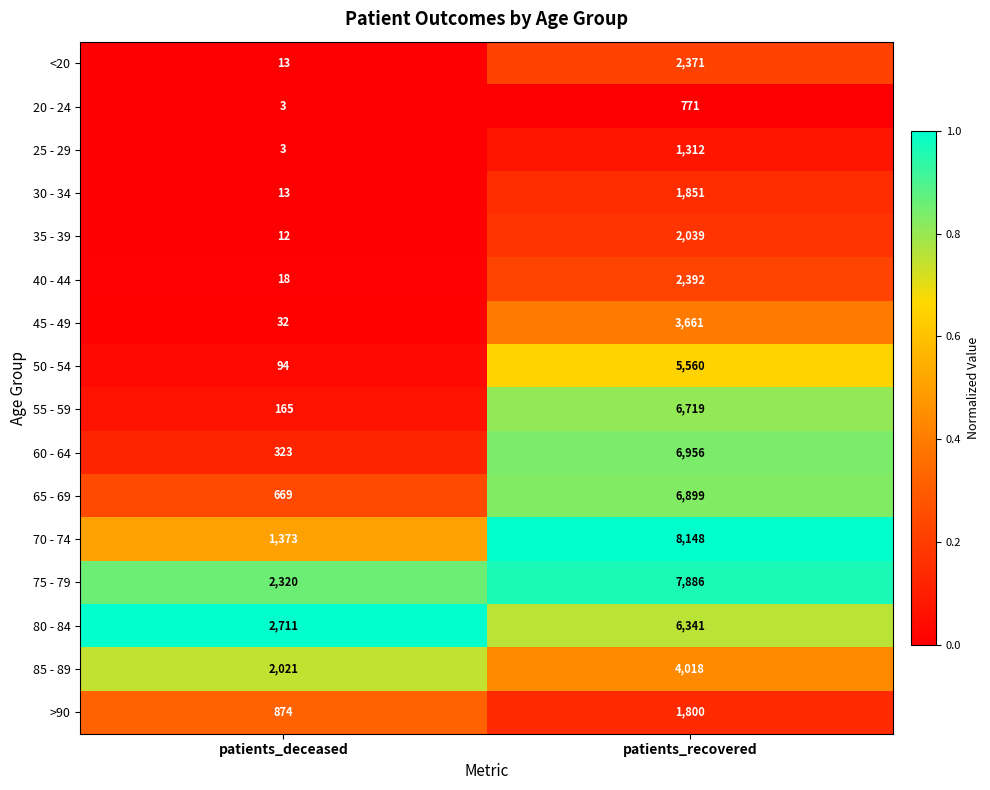

What is the difference between the 40 - 44 values at patients_deceased and patients_recovered?

2374